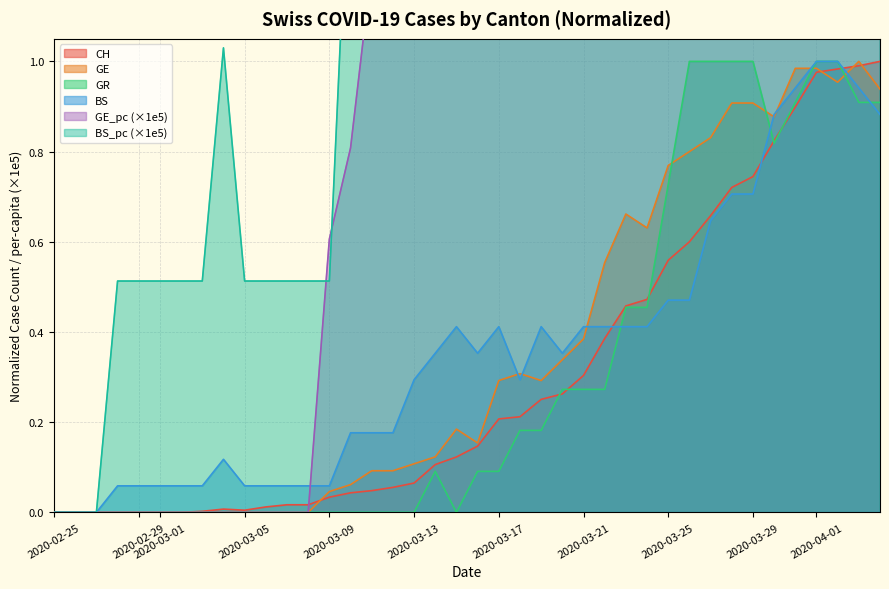

List the series in order of their peak value, highest first.

GE_pc, BS_pc, CH, GE, GR, BS